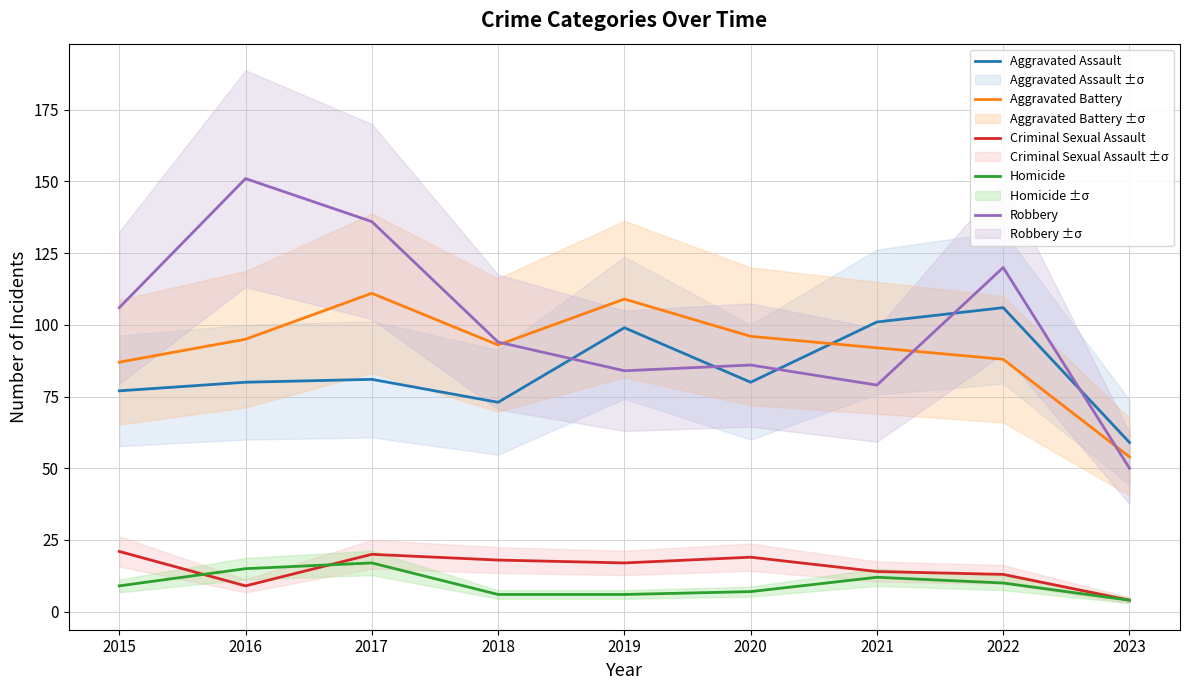

What is the sum of all Aggravated Battery values?

825